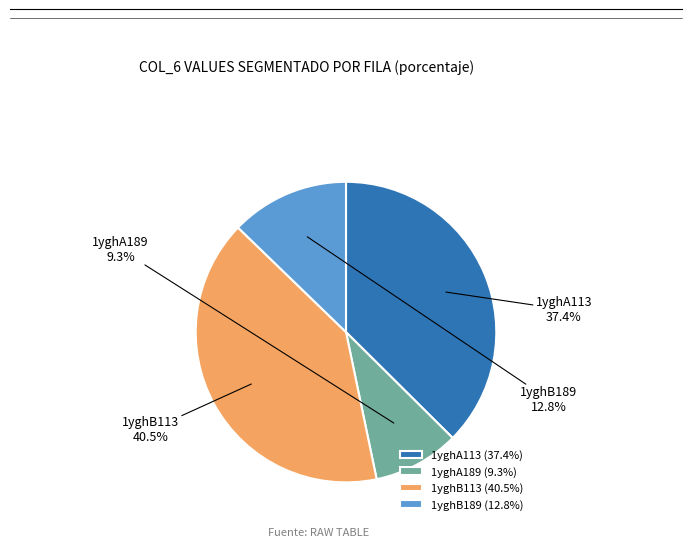

Which has a higher value, 1yghA189 or 1yghA113?

1yghA113